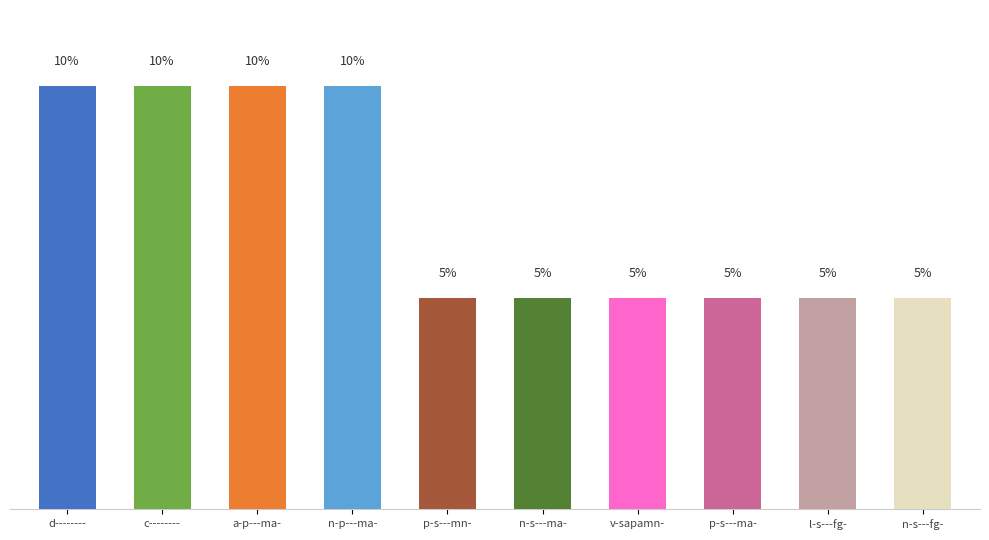

Which label corresponds to the smallest value in the chart?

p-s---mn-